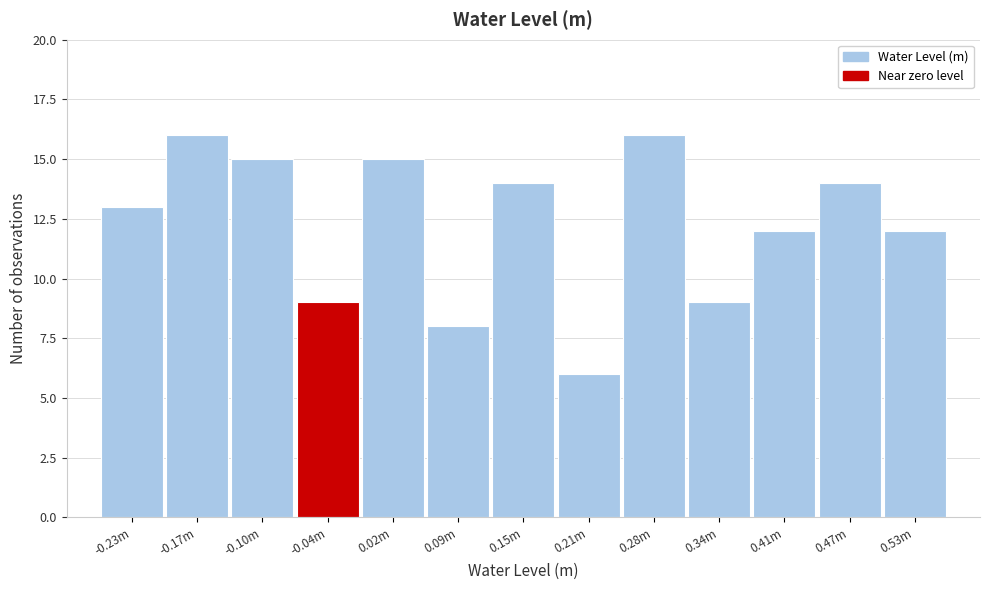

Reading left to right, what are all the values shown in this chart?

-0.23m=13	-0.17m=16	-0.10m=15	-0.04m=9	0.02m=15	0.09m=8	0.15m=14	0.21m=6	0.28m=16	0.34m=9	0.41m=12	0.47m=14	0.53m=12